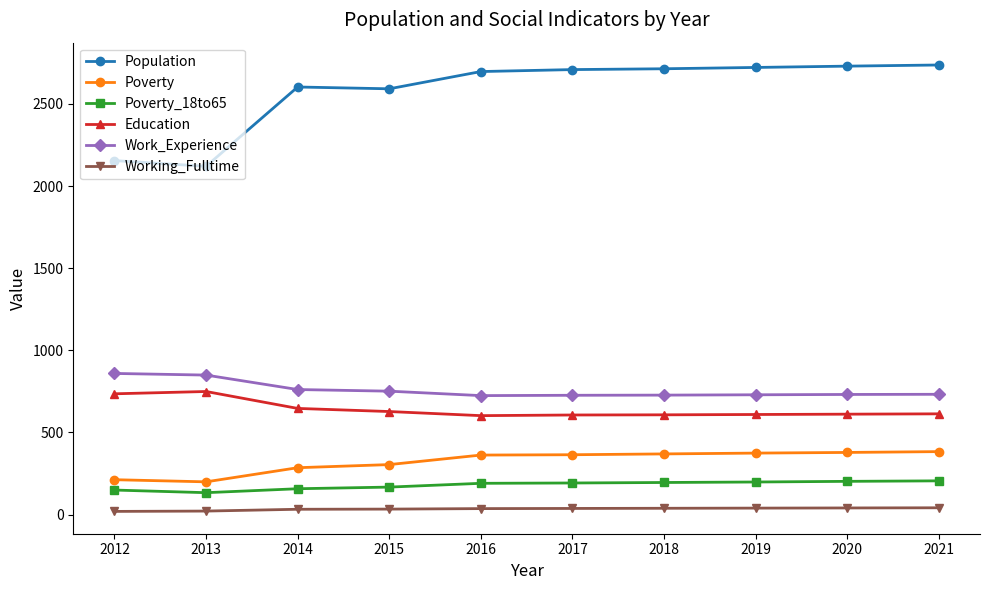

What is the average value of the Population series?

2578